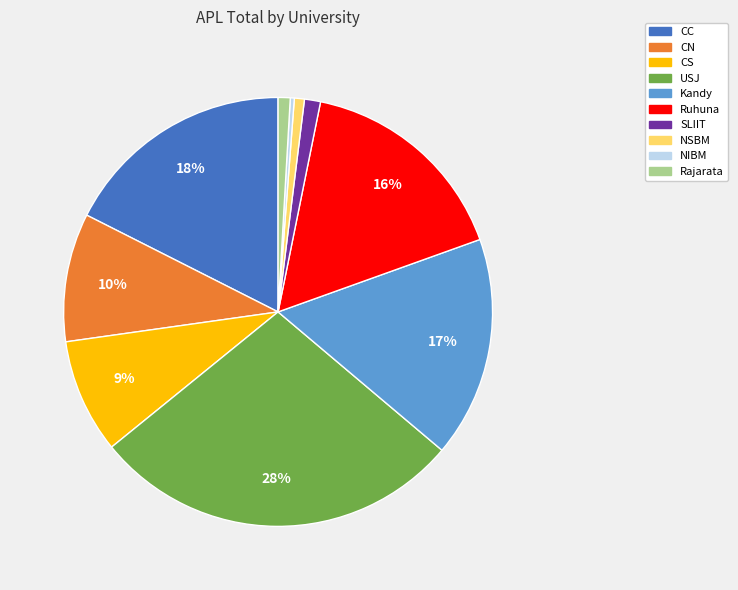

What percentage is the Ruhuna slice, to the nearest percent?

16%